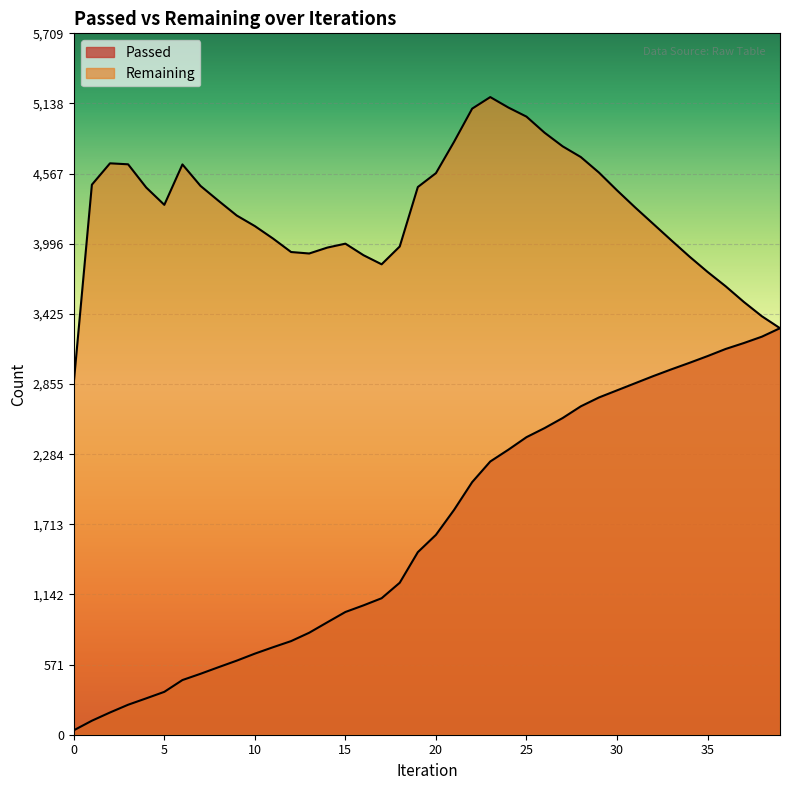

Read the Remaining value at 20.

4571